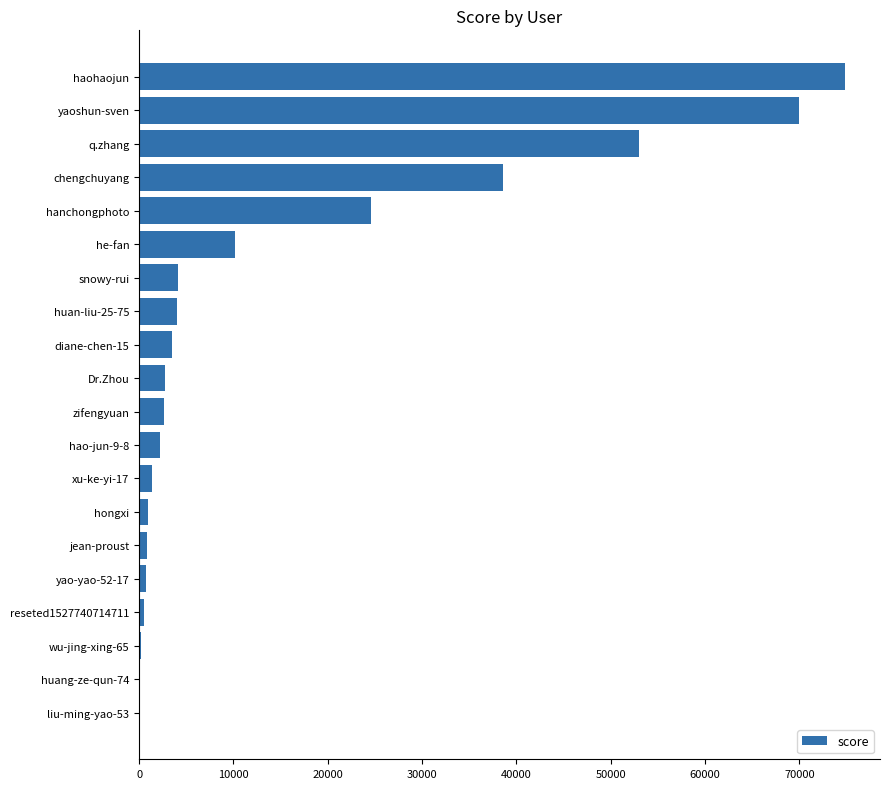

True or false: the data shows 24568 at hanchongphoto.

True